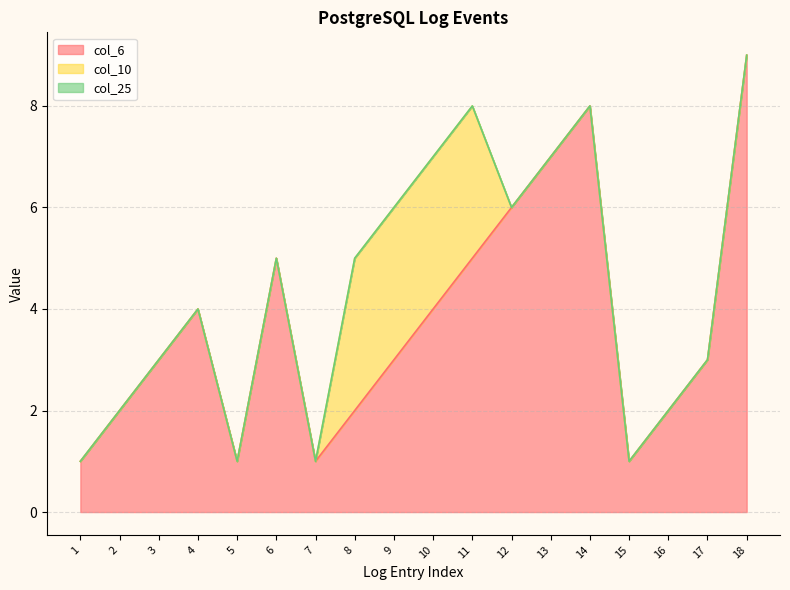

What is the maximum value for col_10?

3